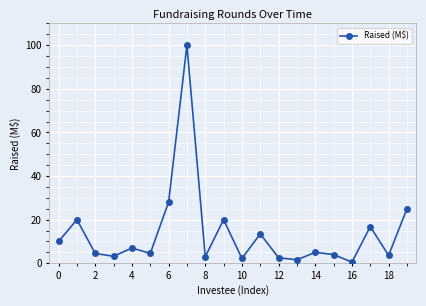

Does the chart have visible grid lines?

Yes